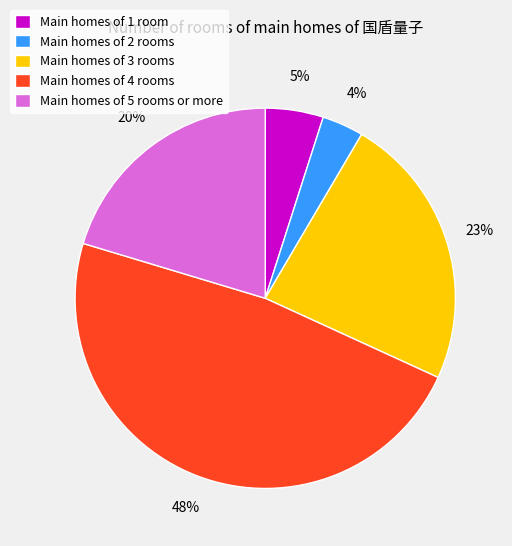

Combined, do Main homes of 1 room and Main homes of 4 rooms account for over 50%?

Yes